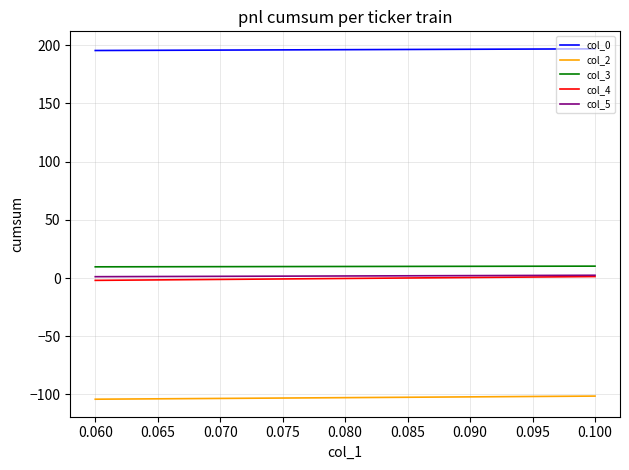

True or false: col_3 has a value of 9.7 at 0.060.

True